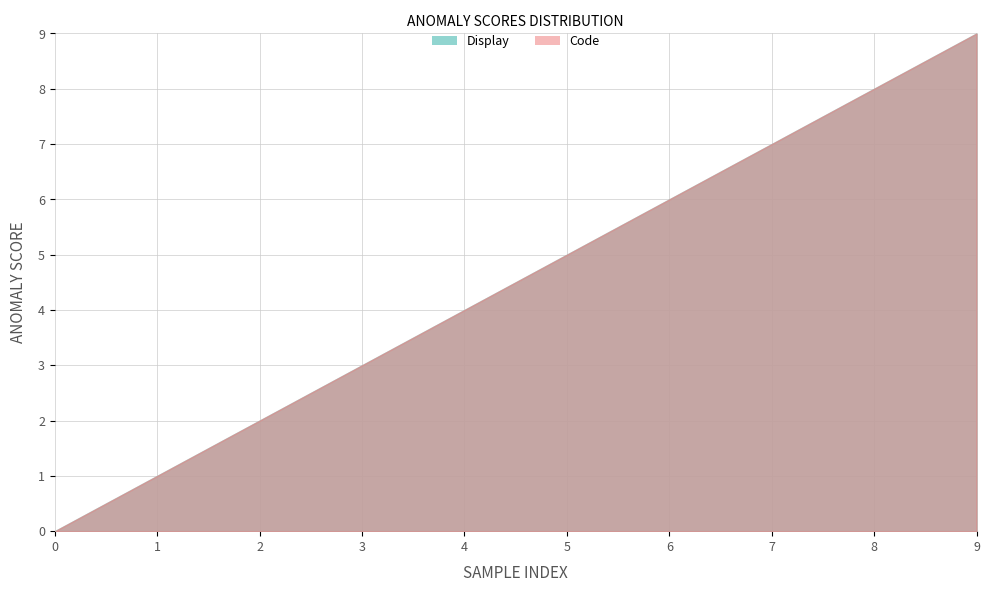

Does the chart display data point markers on the line(s)?

No